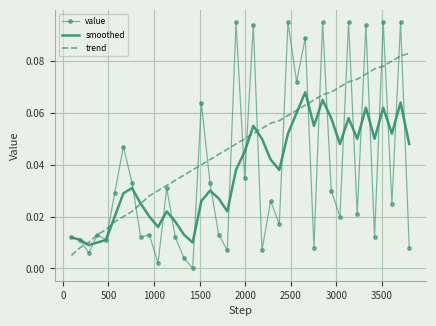

Which series has the widest spread of values?

value